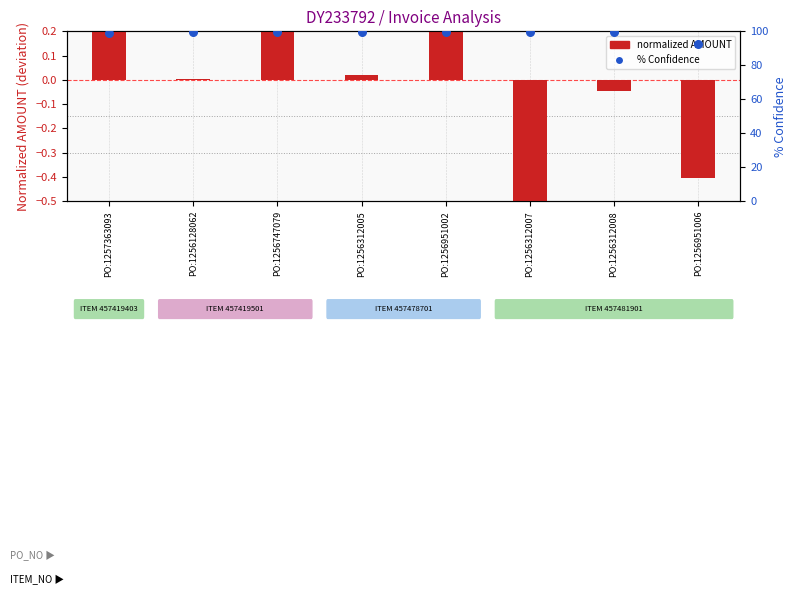

Which has a higher value, PO:1256128062 or PO:1256312005?

PO:1256312005